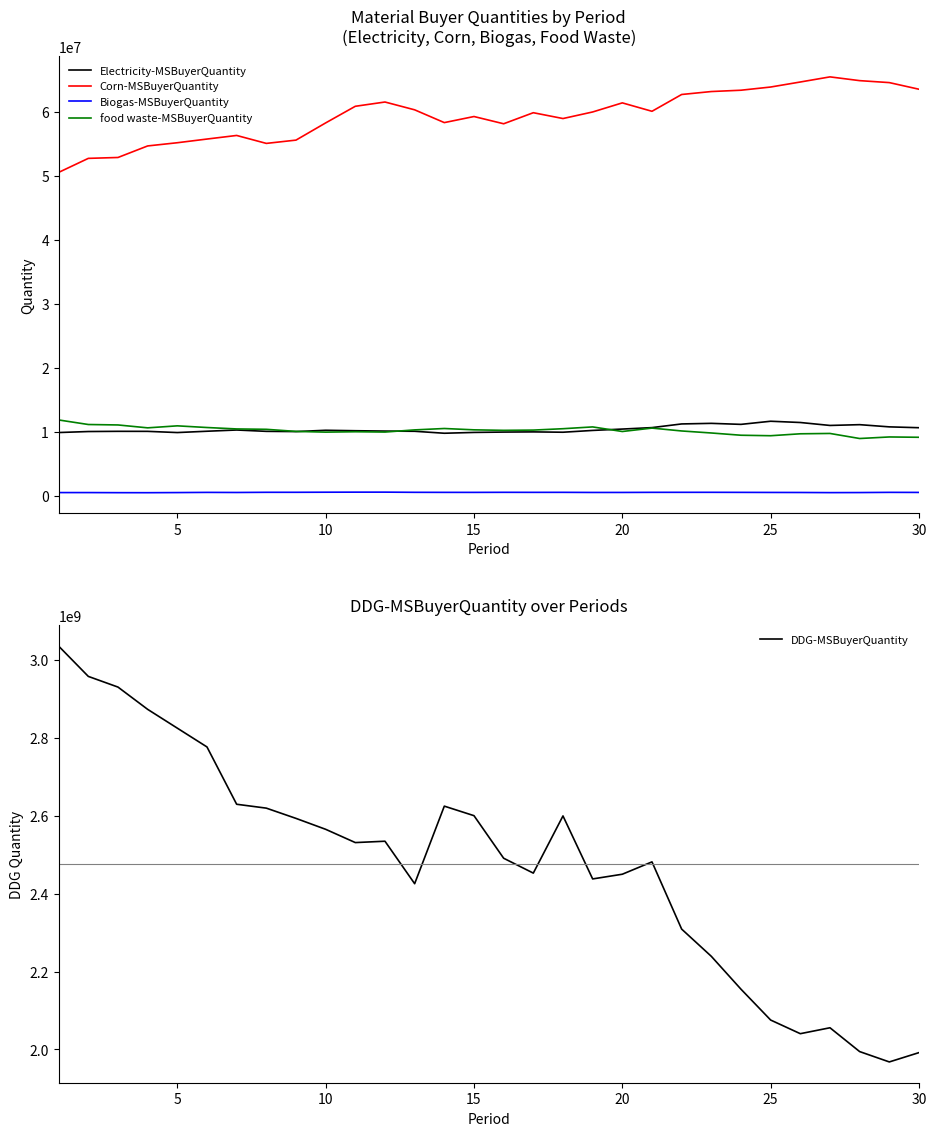

True or false: food waste-MSBuyerQuantity and Corn-MSBuyerQuantity cross at least once.

False